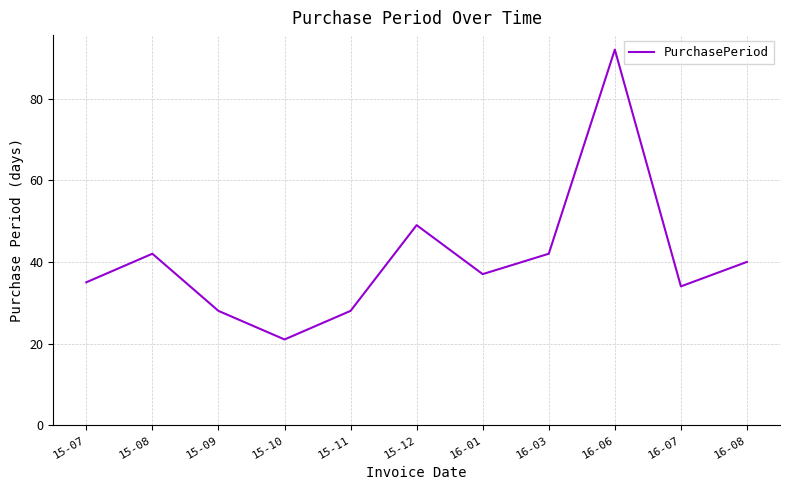

Is this an area chart (filled region under the line)?

No